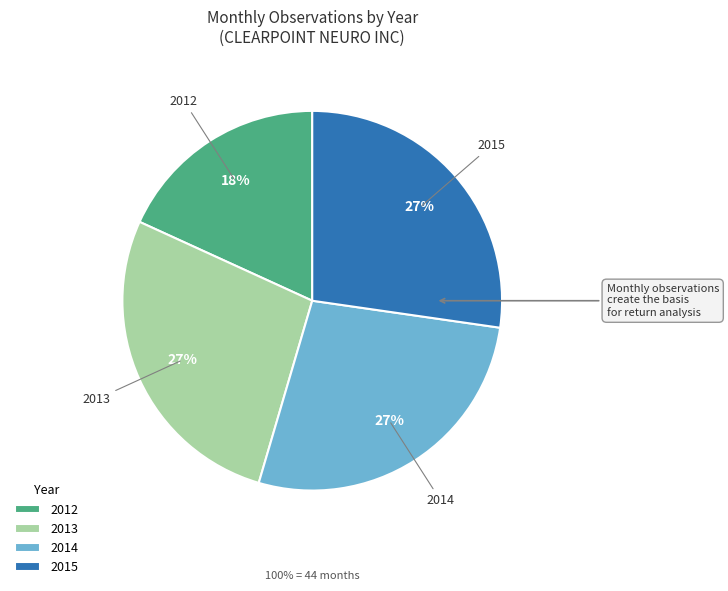

How many segments does this pie chart have?

4